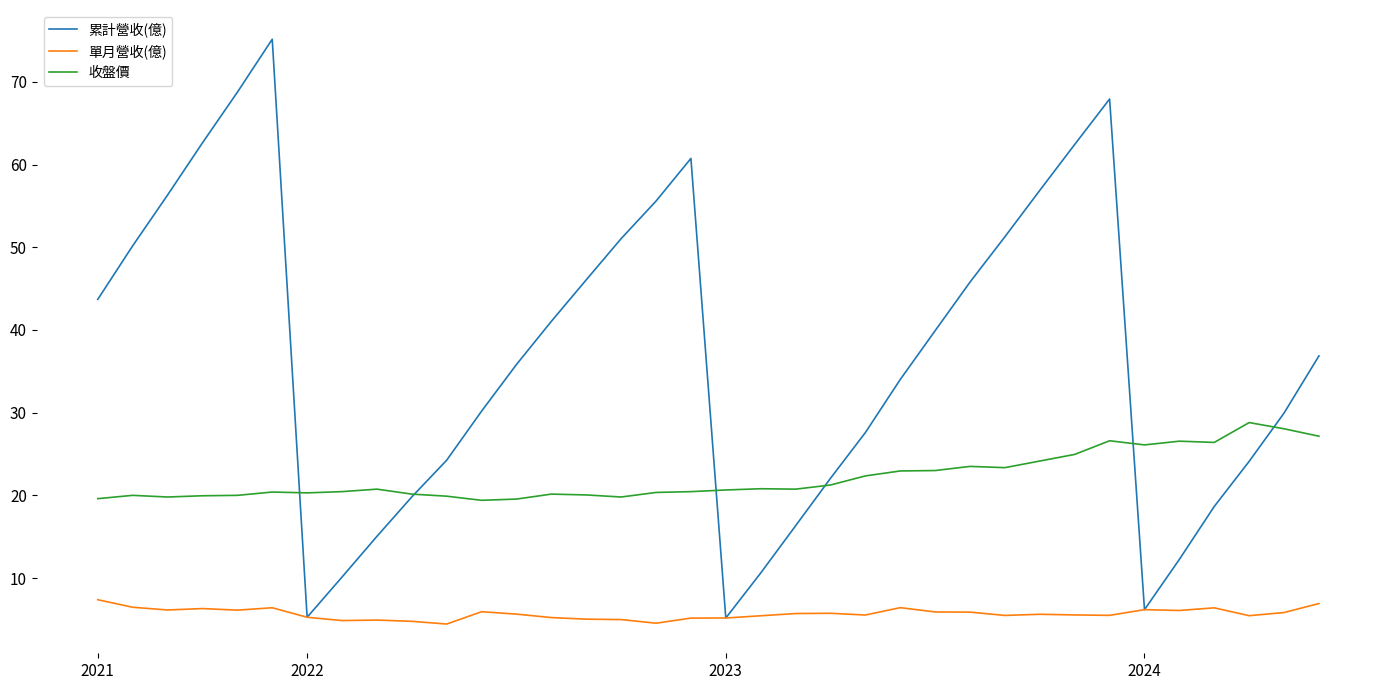

True or false: 單月營收(億) and 收盤價 intersect in this chart.

False